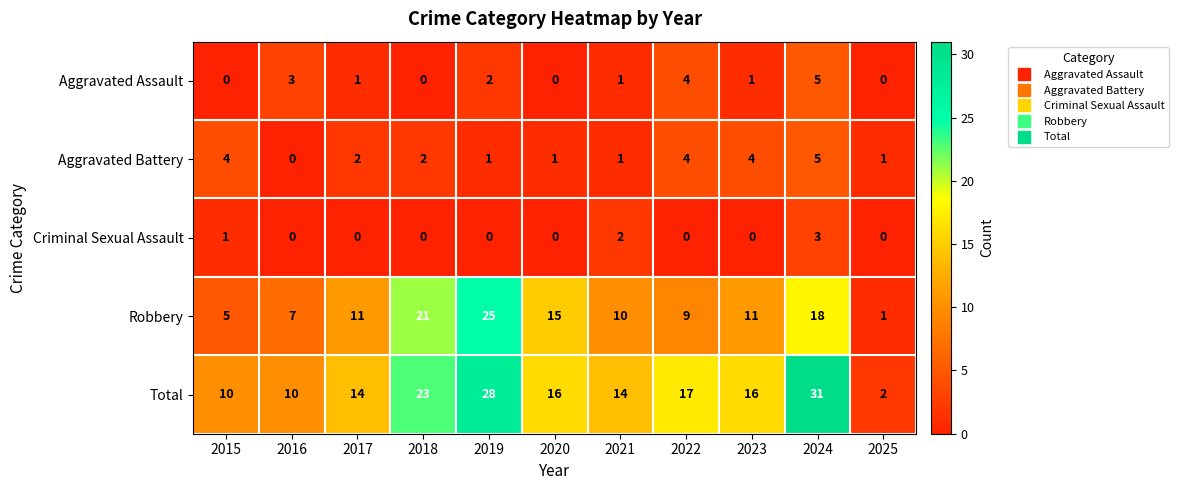

What is the total value across all series at 2019?

56